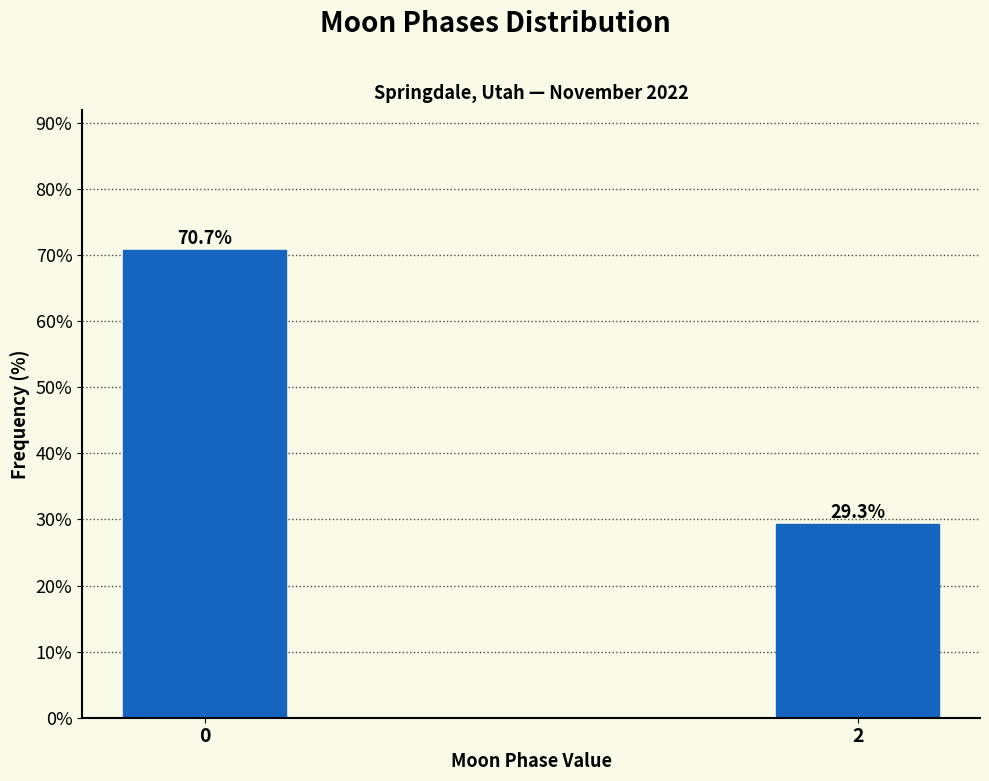

Reading right to left, extract all data points from this chart.

29.3	70.7